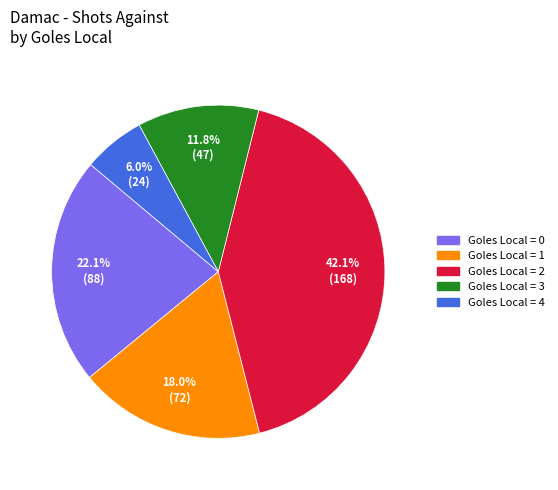

Is there any slice that represents more than half of the pie?

No